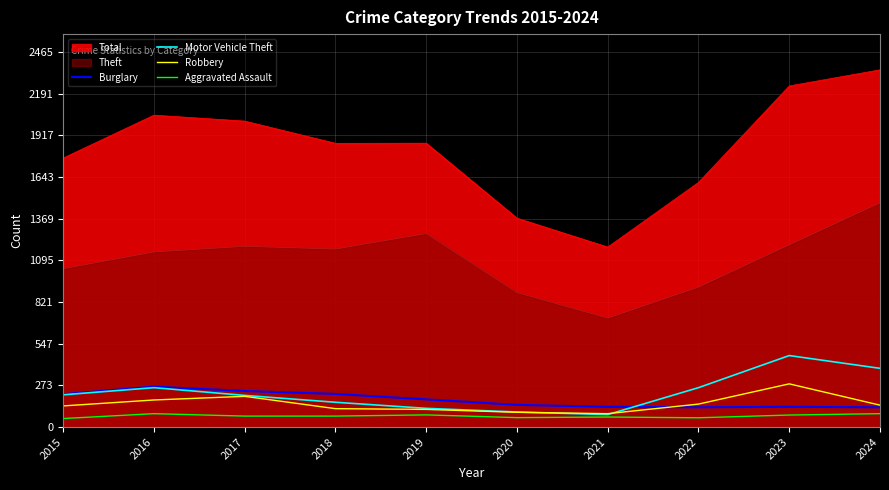

True or false: Aggravated Assault and Burglary intersect in this chart.

False